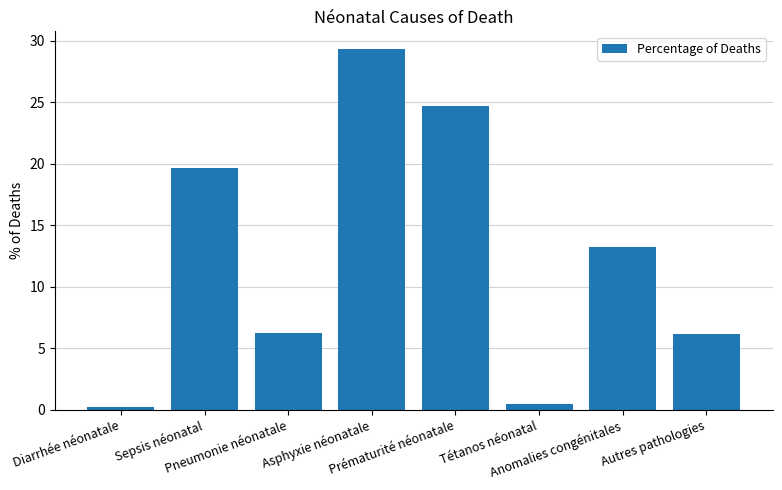

The chart shows a value of 0.5 at Tétanos néonatal. True or false?

True